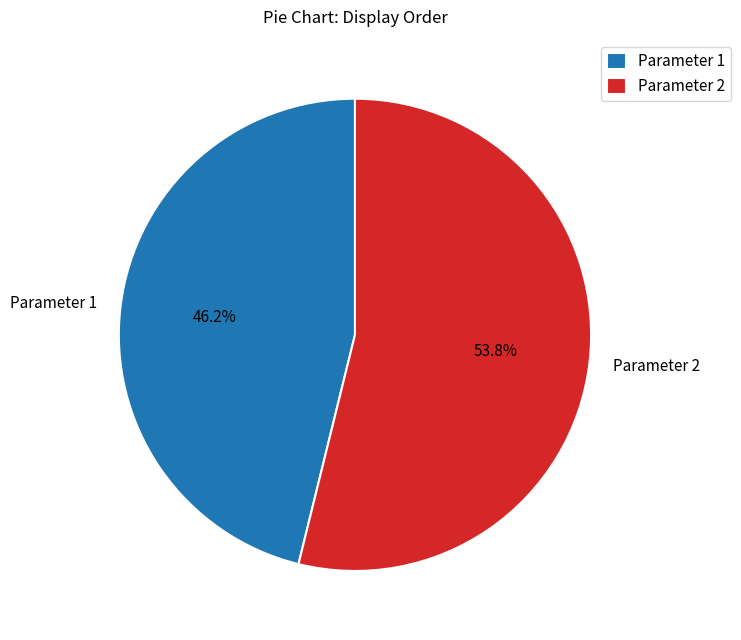

Which slice is the largest?

Parameter 2